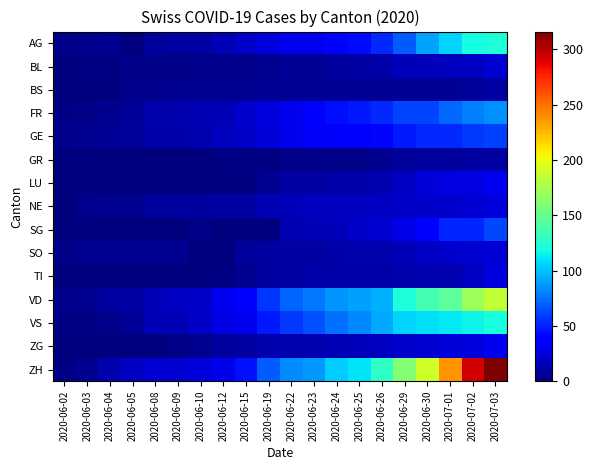

What is the spread (max minus min) of values at 2020-06-30?

182